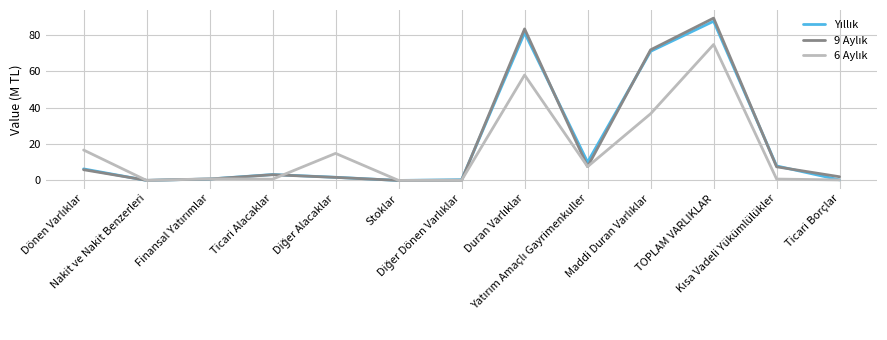

Does the chart display data point markers on the line(s)?

No